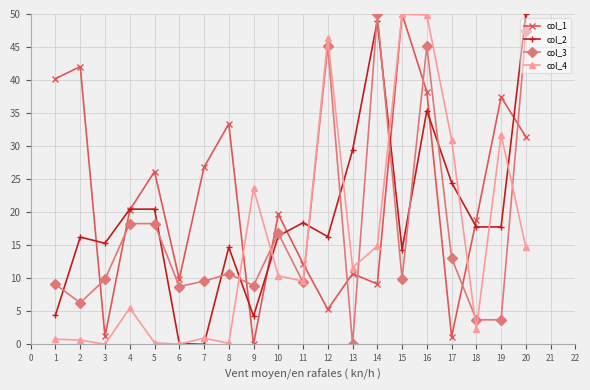

The value of col_1 at 8 is 33.4. True or false?

True